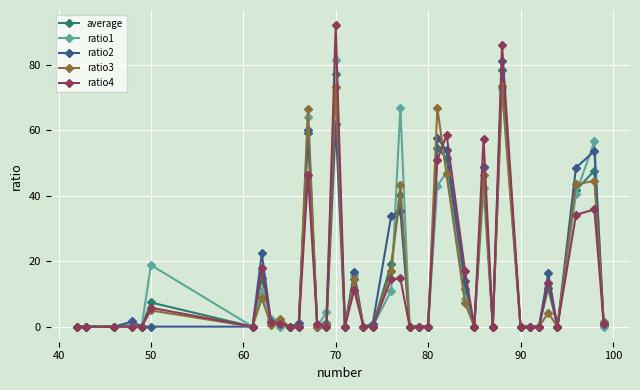

How many distinct data groups are displayed?

5